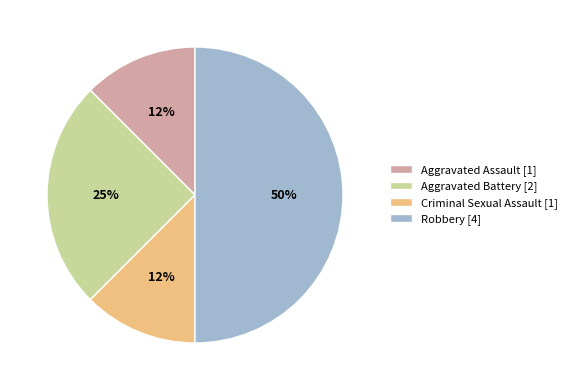

To the nearest percent, what is the average slice percentage?

25%